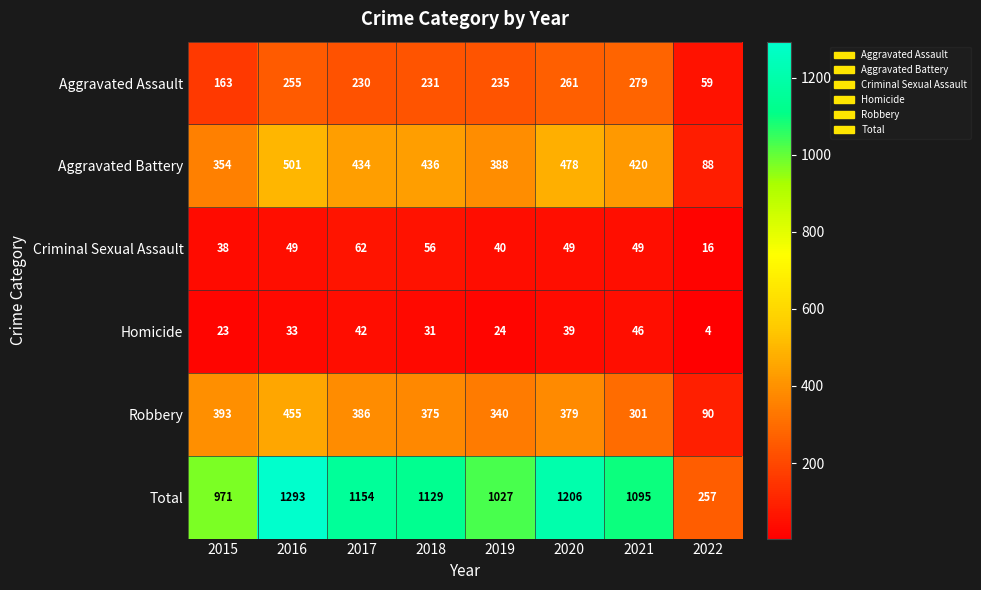

At which category does the chart reach its peak across all series?

2016